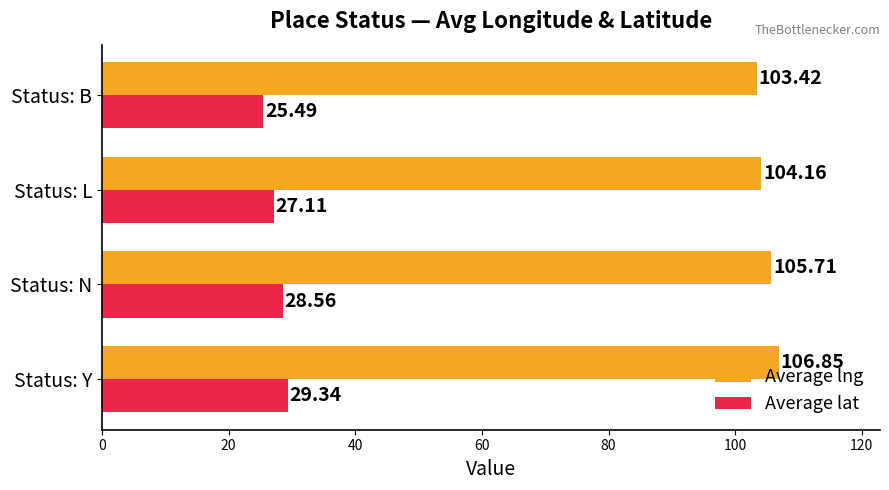

Which label corresponds to the largest value in the chart?

Status: Y